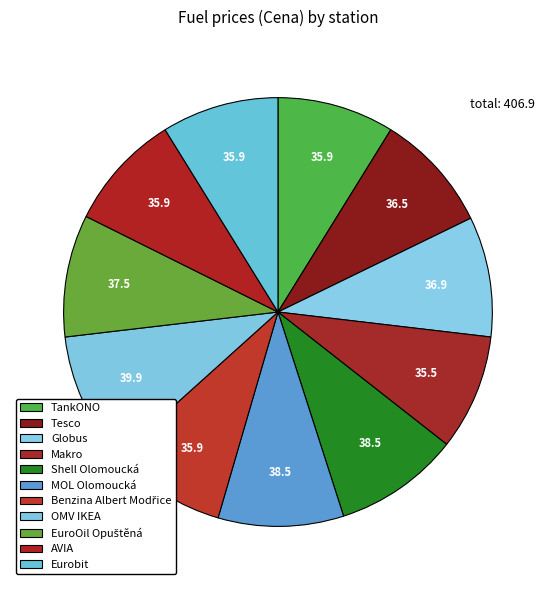

How many slices are in this pie chart?

11